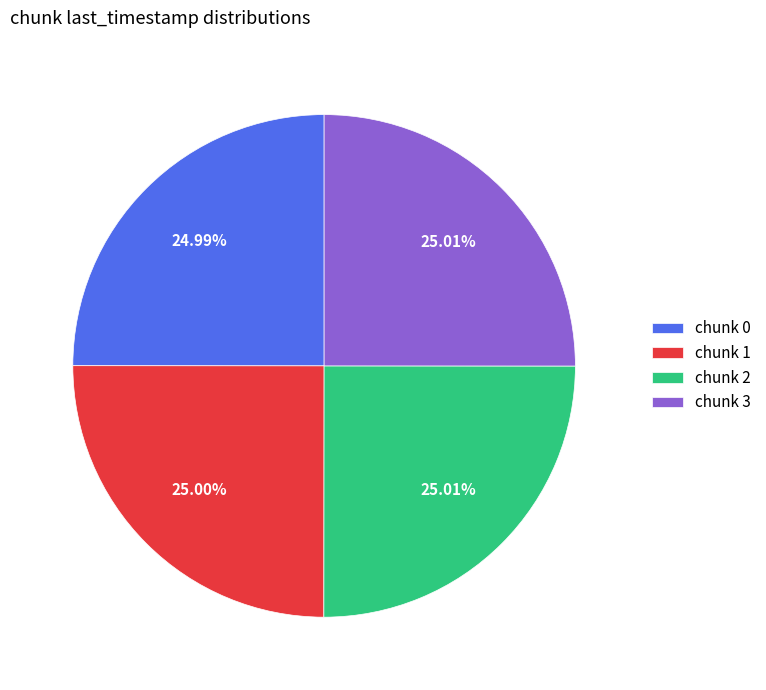

What is the ratio of the value at chunk 2 to the value at chunk 3?

1.0